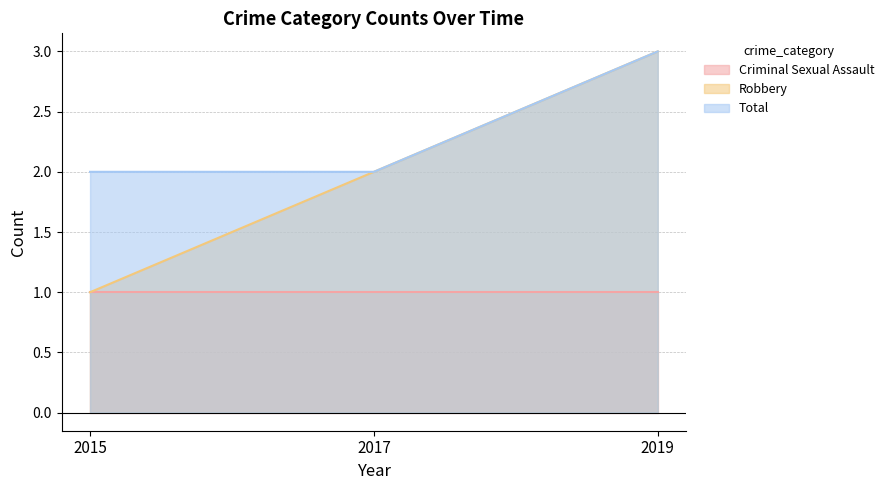

What is the difference between the maximum and second lowest values in the Total series?

1